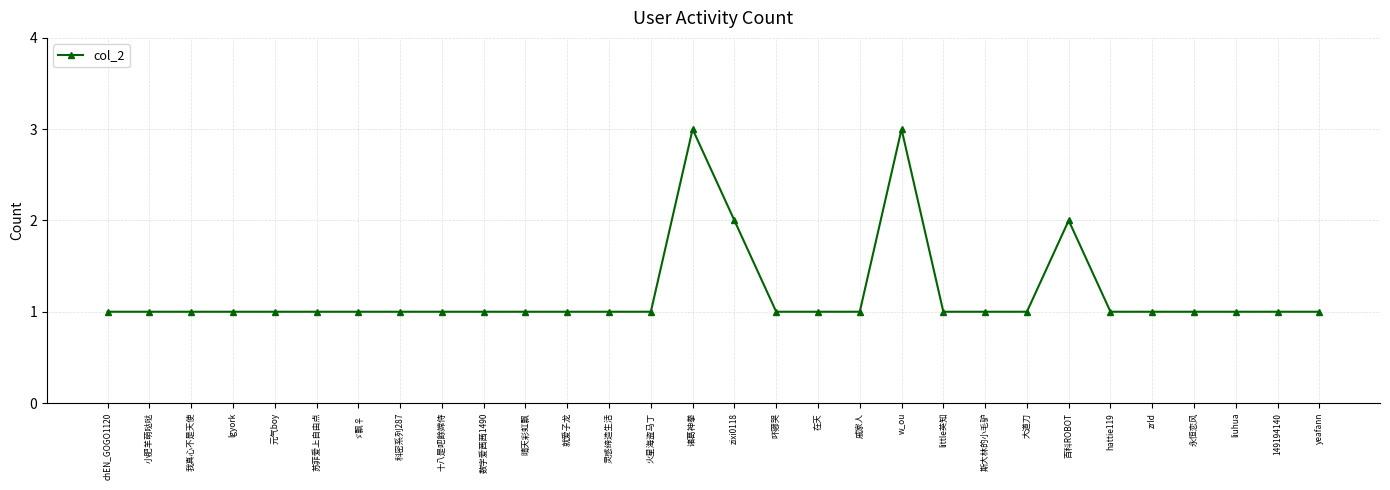

Approximately how many times larger is the value at liuhua compared to zrld?

1.0